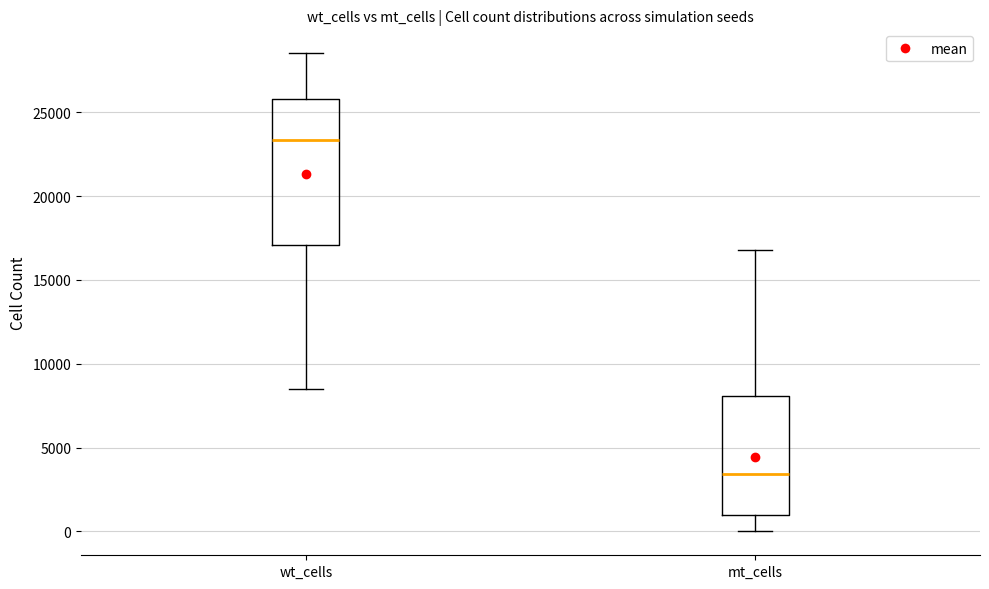

Where is the lower edge of the box for mt_cells on the y-axis? The values are not printed on the chart, so give them approximately, as read against the axis.

1000